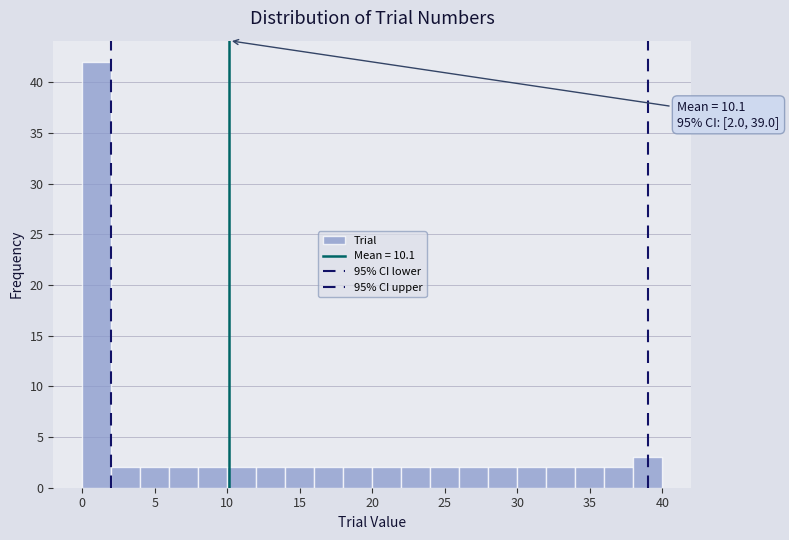

Which range on the x-axis has the tallest bar?

0 to 2